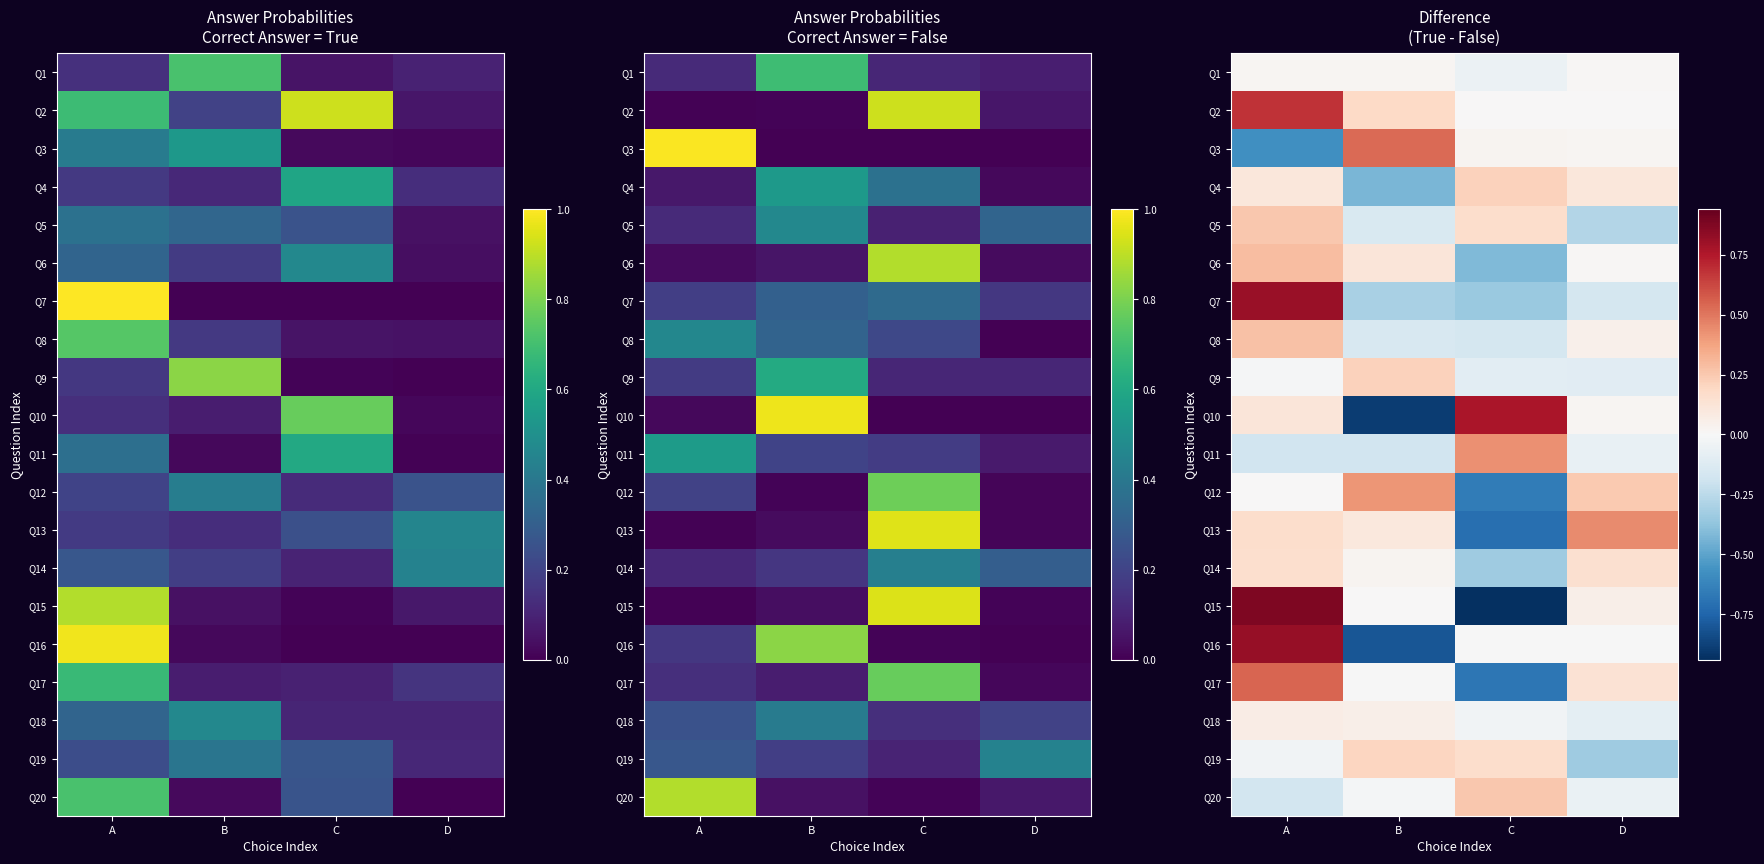

Rank the categories by Q5 value from highest to lowest.

A, C, B, D